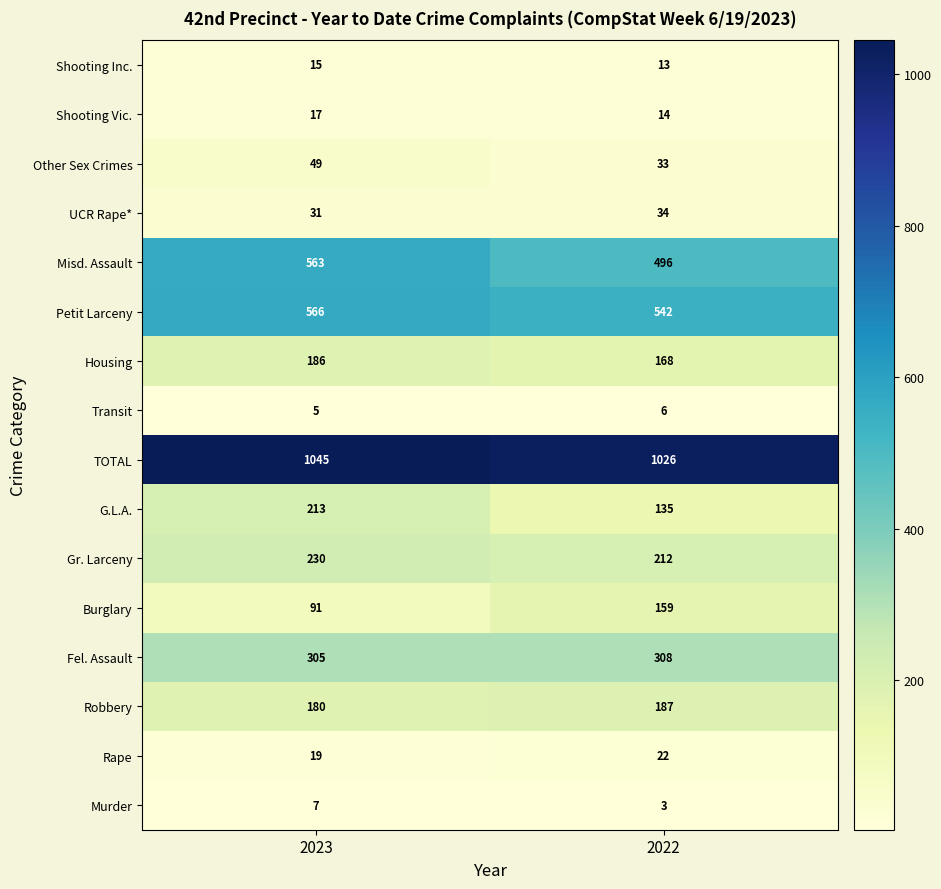

What is the spread (max minus min) of values at 2022?

1023